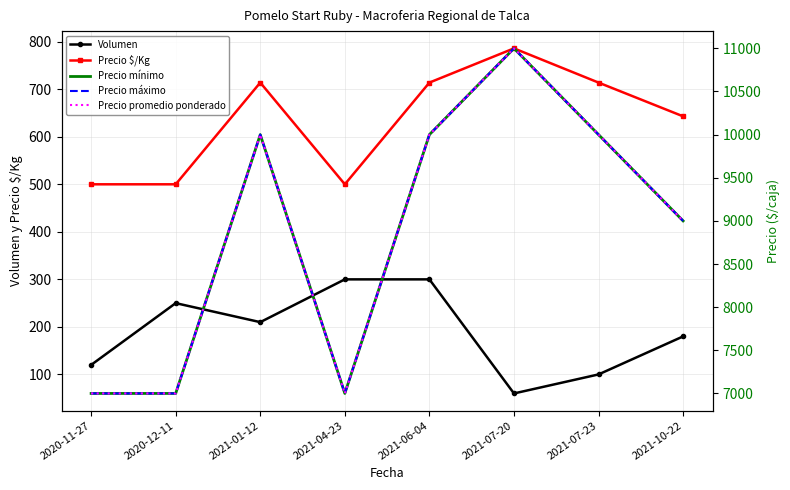

How many lines are shown in the chart?

5